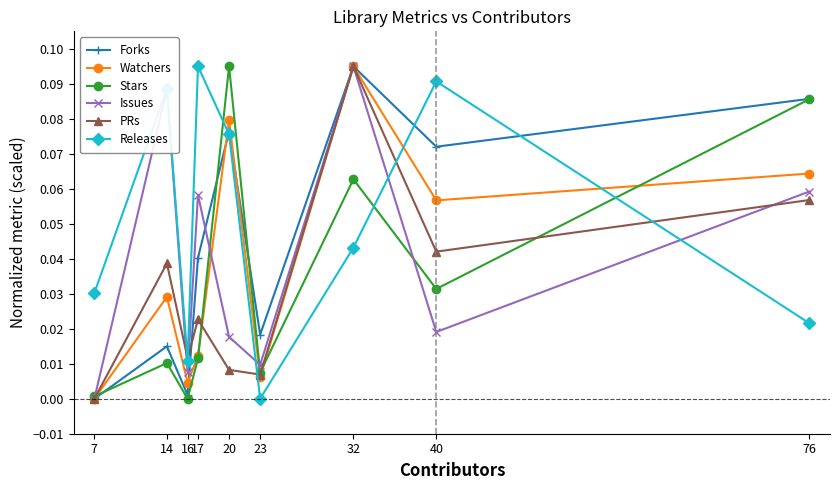

Which category has the highest value in the Watchers series?

32